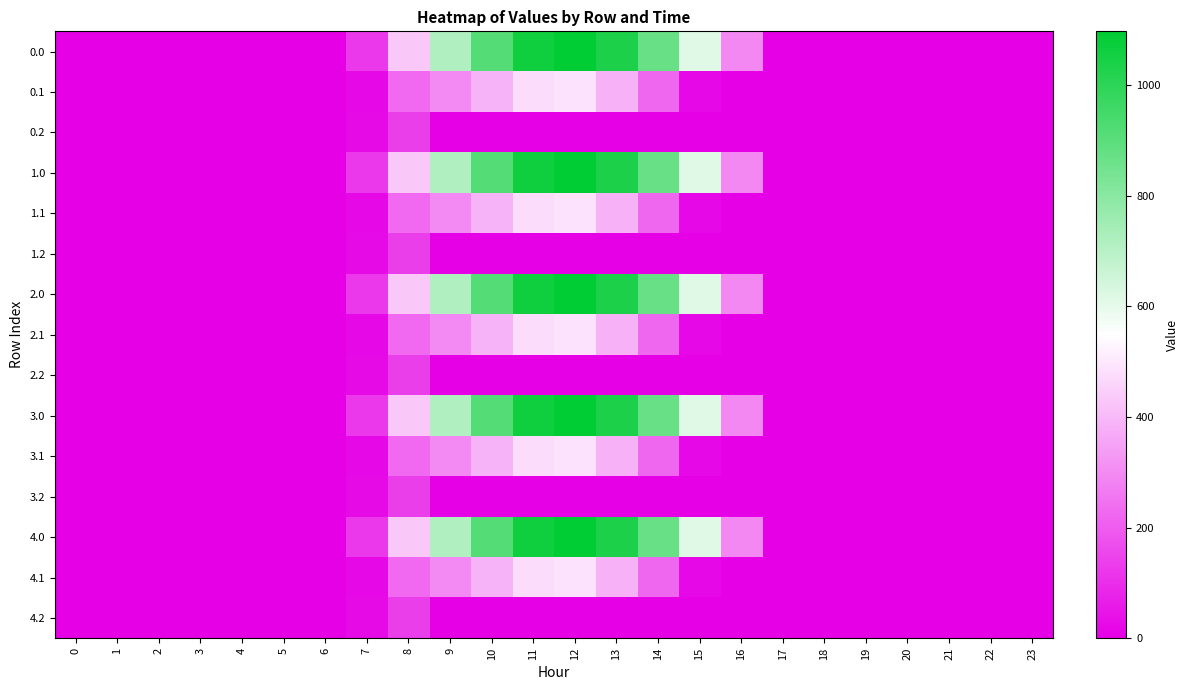

Which has a higher value, 5 or 7?

7